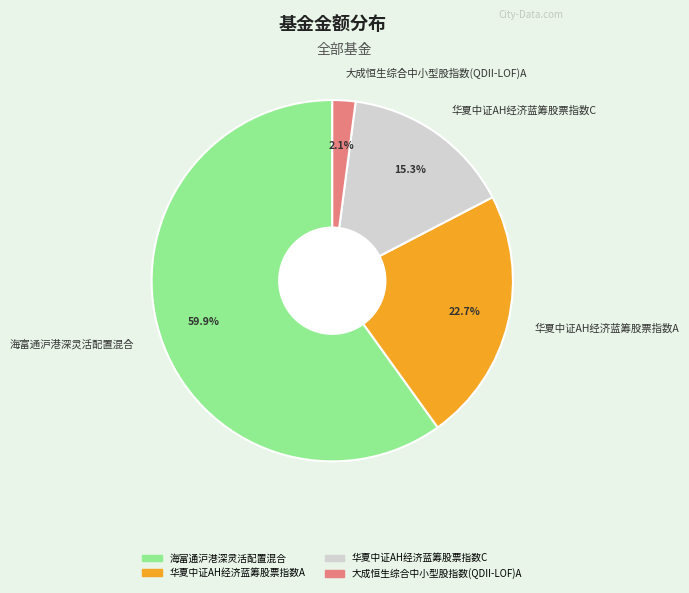

Which slice is the largest?

海富通沪港深灵活配置混合